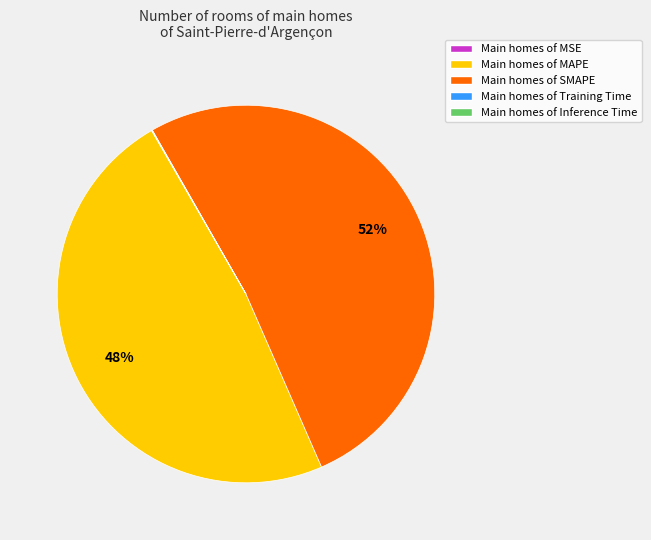

What is the largest slice in the pie chart?

Main homes of SMAPE